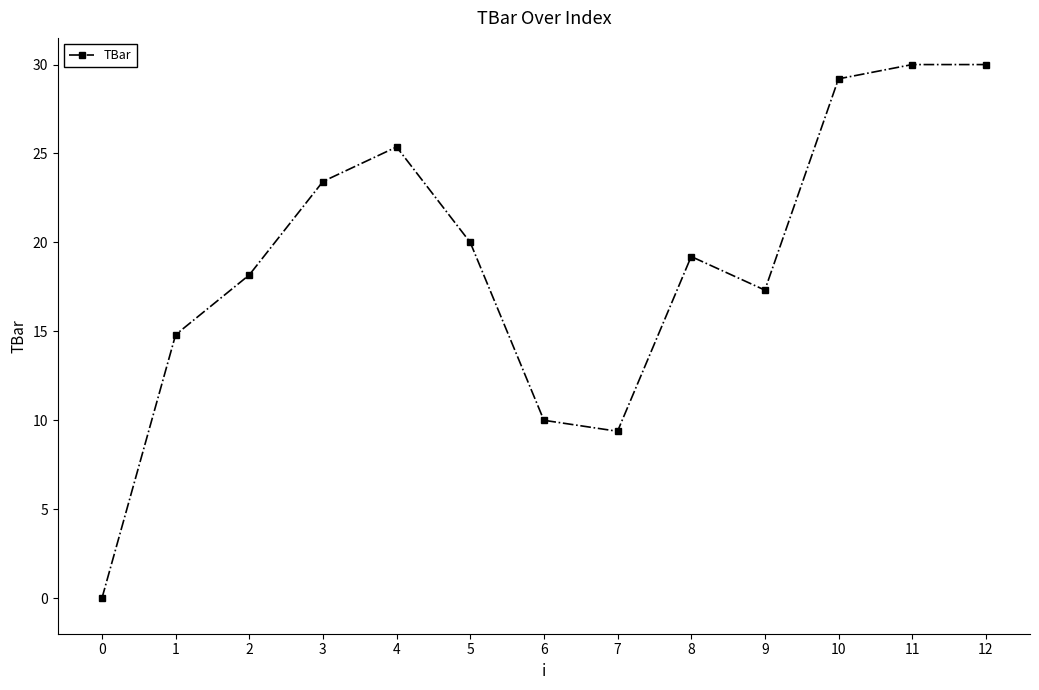

How many values are below 19?

6